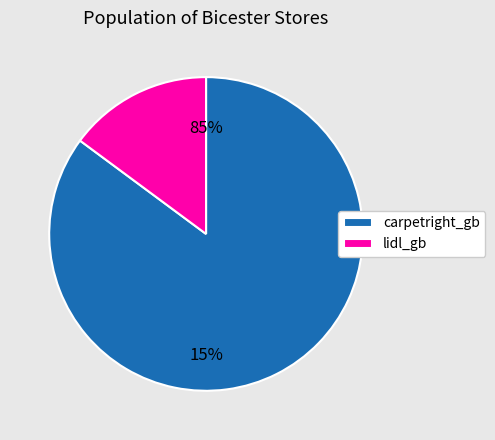

Rank the categories by value from highest to lowest.

carpetright_gb, lidl_gb